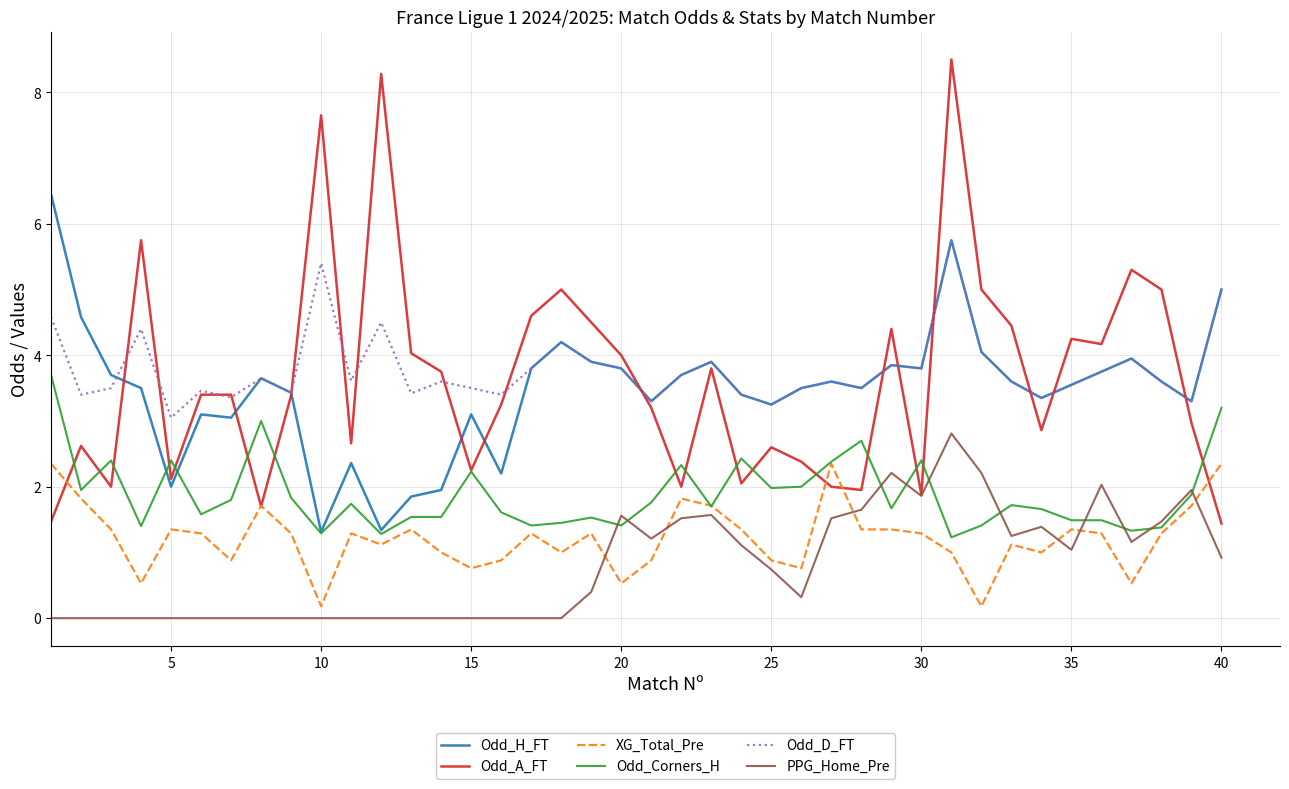

What are all the series names shown in the legend?

Odd_H_FT, Odd_A_FT, XG_Total_Pre, Odd_Corners_H, Odd_D_FT, PPG_Home_Pre